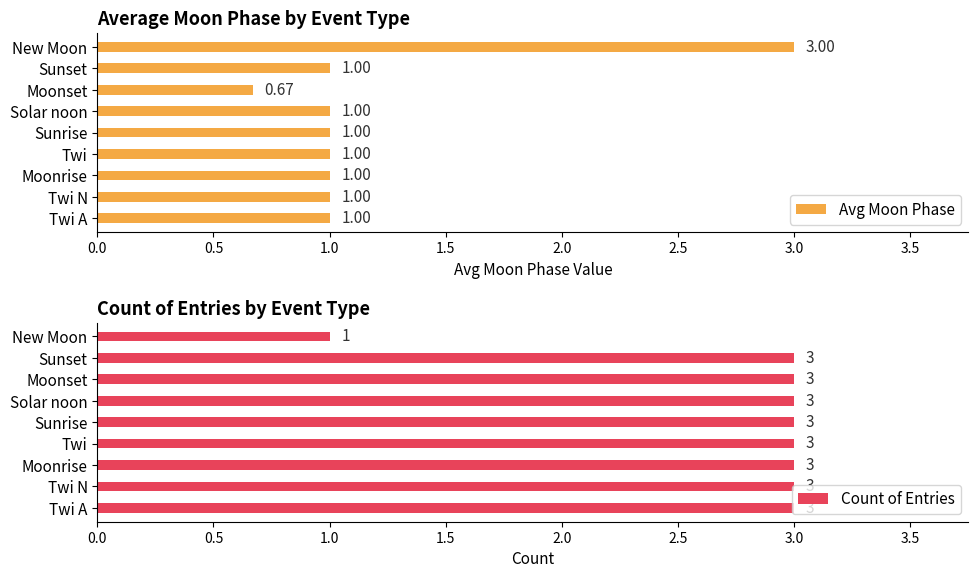

Reading left to right, extract all data points from this chart.

Avg Moon Phase: 1.0	1.0	1.0	1.0	1.0	1.0	0.7	1.0	3.0
Count of Entries: 3.0	3.0	3.0	3.0	3.0	3.0	3.0	3.0	1.0